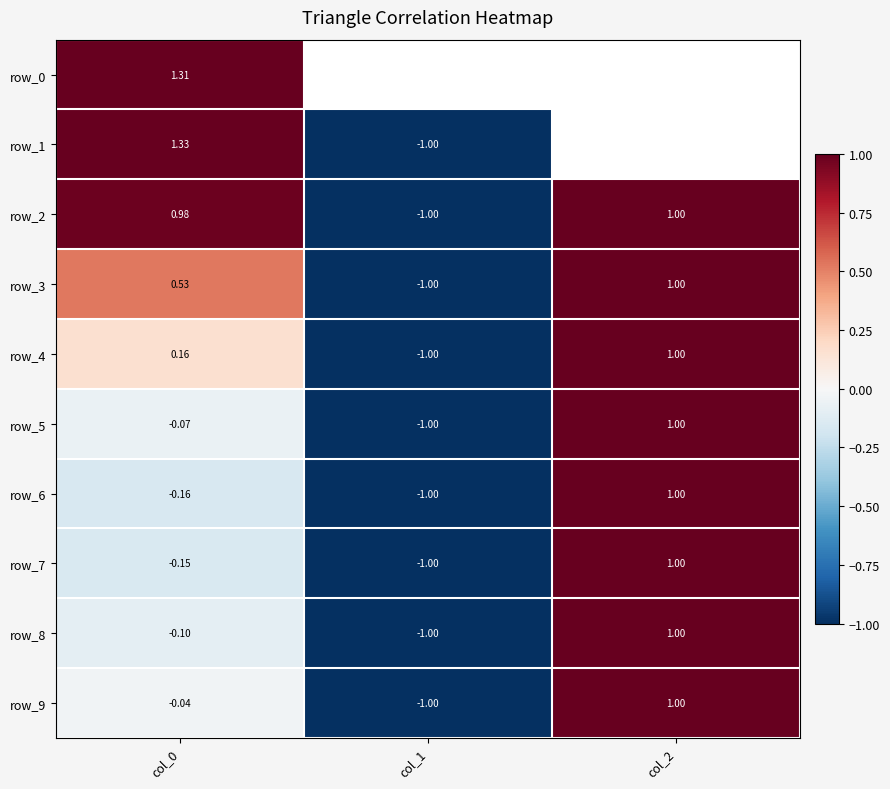

What is the difference between the second highest and minimum values in the row_1 series?

2.0